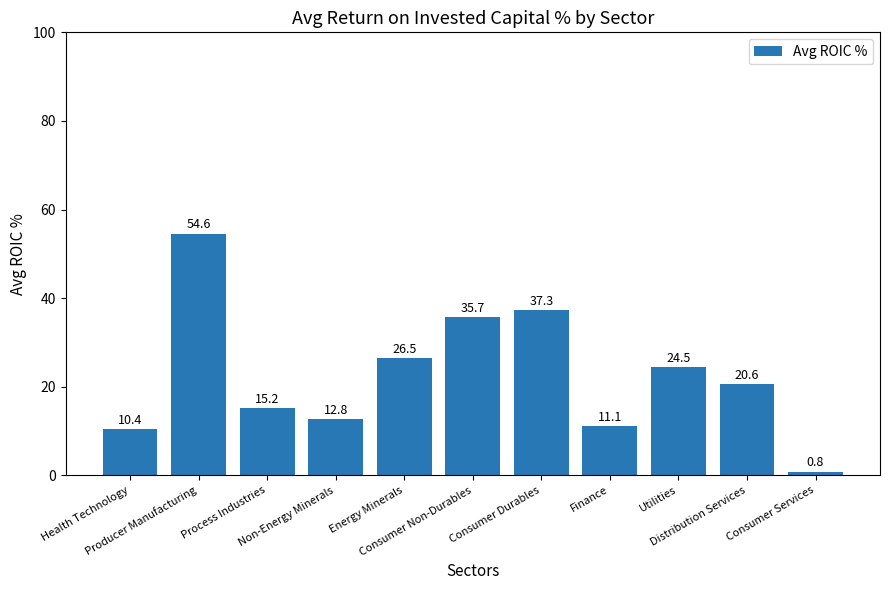

What is the difference between the values at Process Industries and Utilities?

9.3